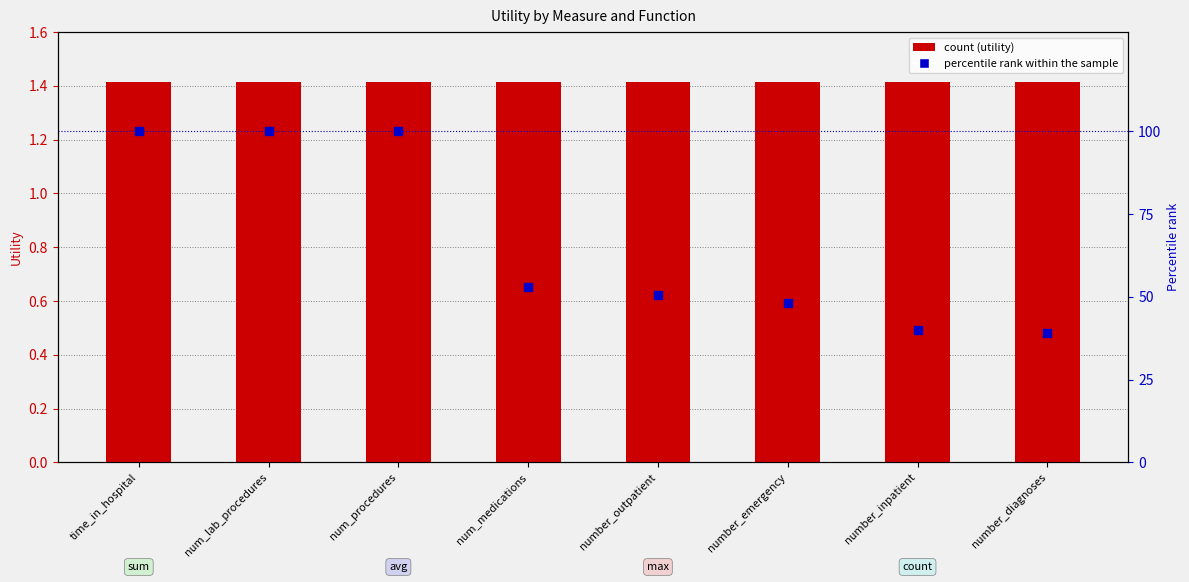

Which series has the widest spread of Y values?

percentile rank within the sample